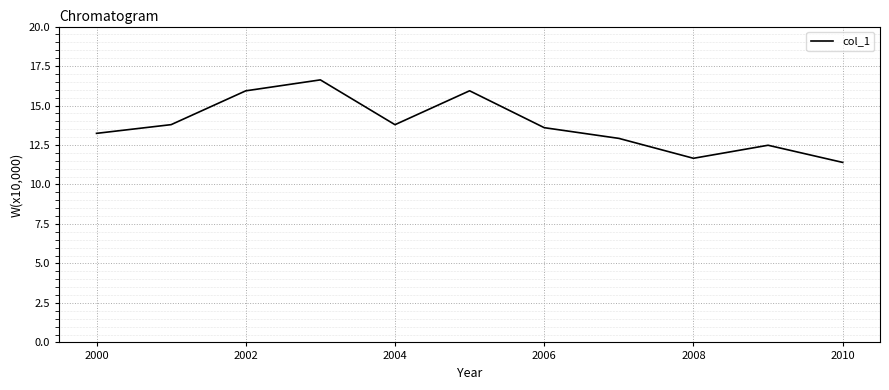

What is the difference between the maximum and minimum values?

5.2